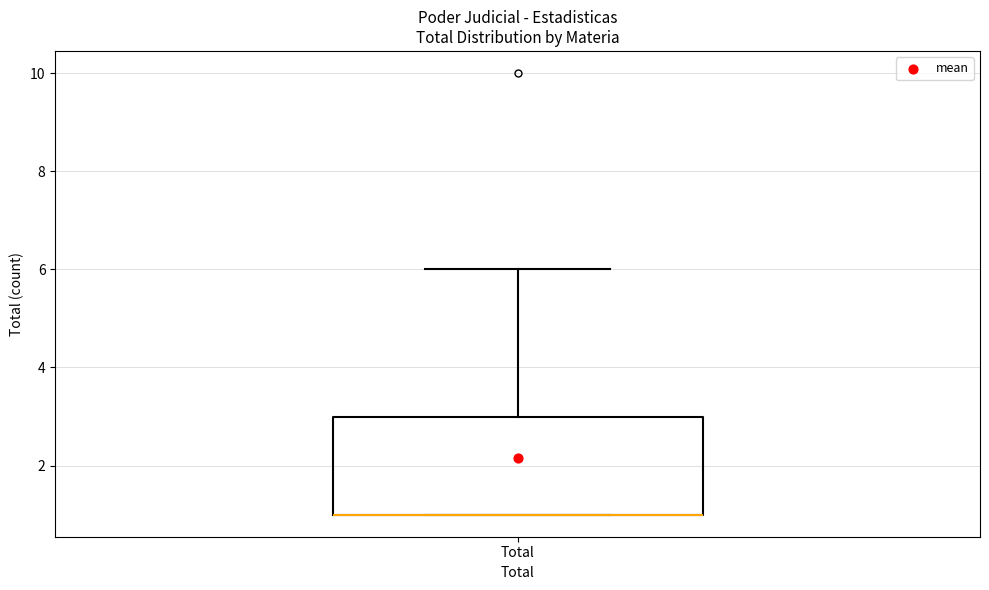

Read this box plot against the y-axis: the position of the median line, the range covered by the box, and the ends of both whiskers. The values are not printed on the chart, so give them approximately, as read against the axis.

median 1 (drawn on the box's lower edge), box 1 to 3, whiskers 1 to 6